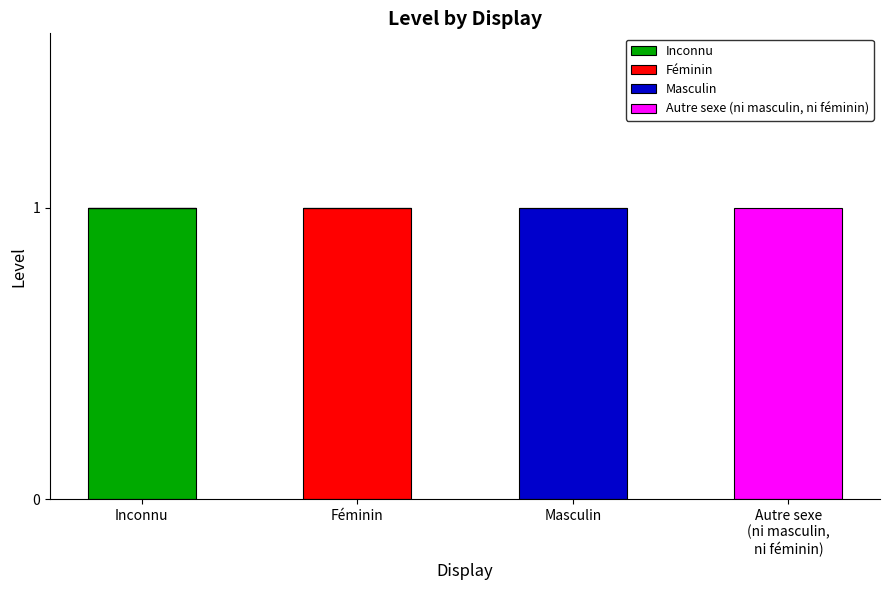

Which category has the highest value in the Inconnu series?

Inconnu